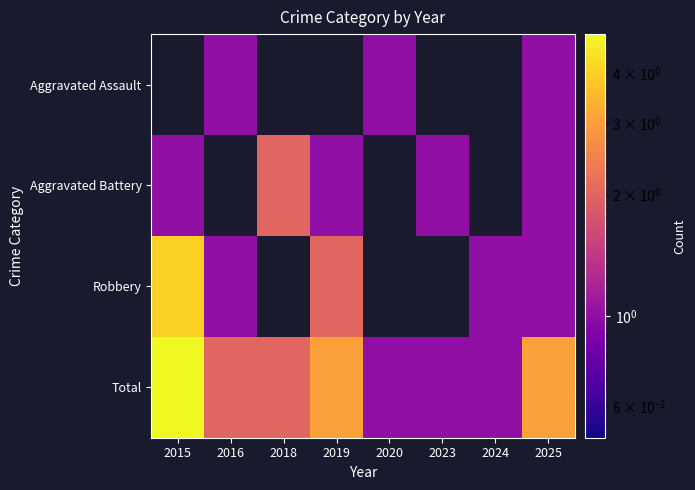

How many data points does each series have?

8